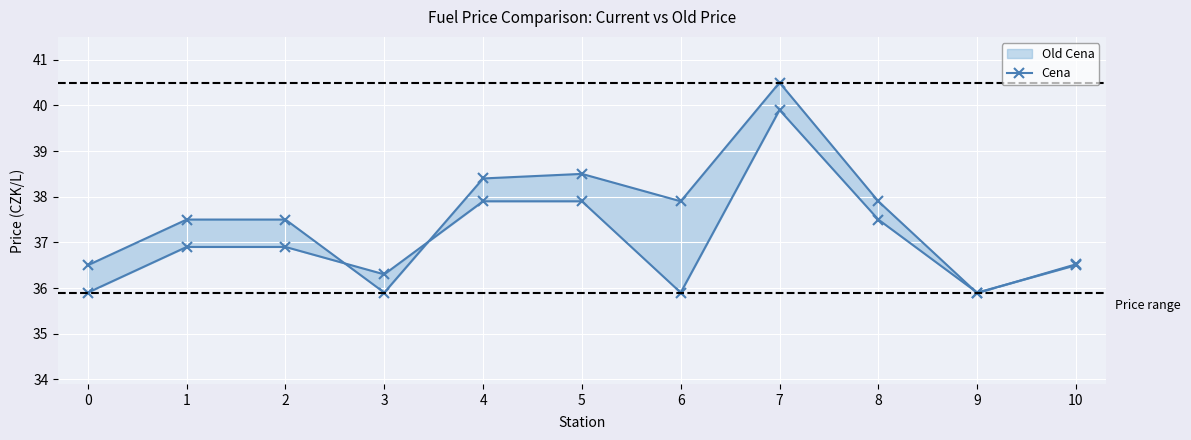

True or false: Cena has a value of 52.7 at 5.

False